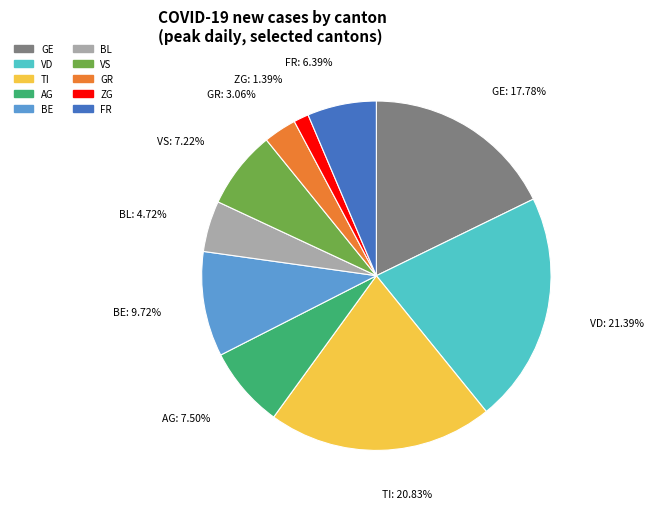

To the nearest percent, what percentage of the pie is BL?

5%